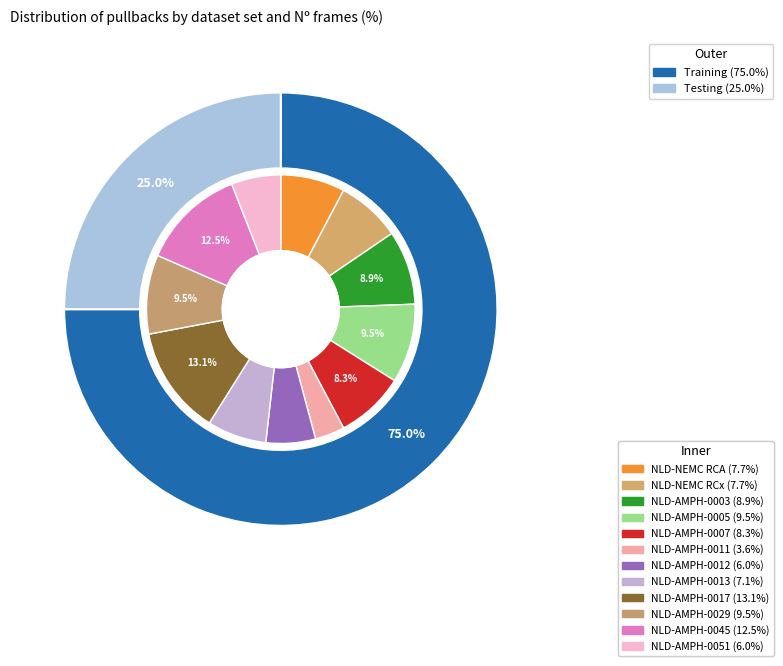

Which has a higher value, 3 or 1?

1